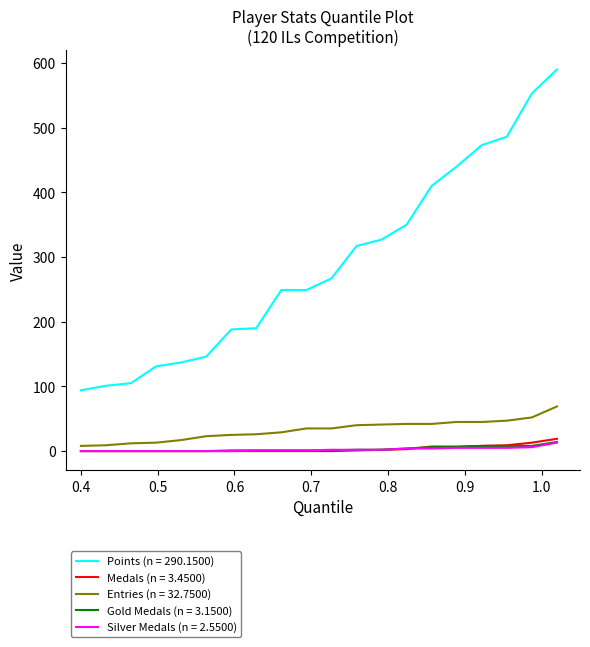

True or false: Medals (n = 3.4500) and Points (n = 290.1500) cross at least once.

False